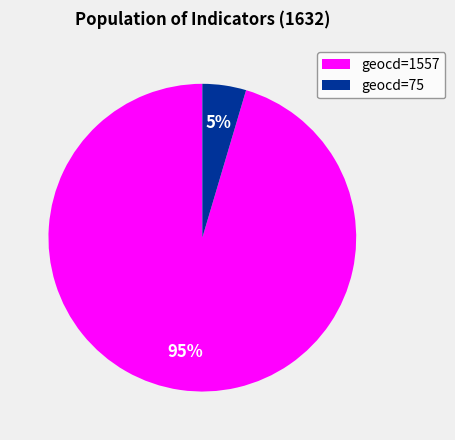

Between geocd=75 and geocd=1557, which is larger?

geocd=1557